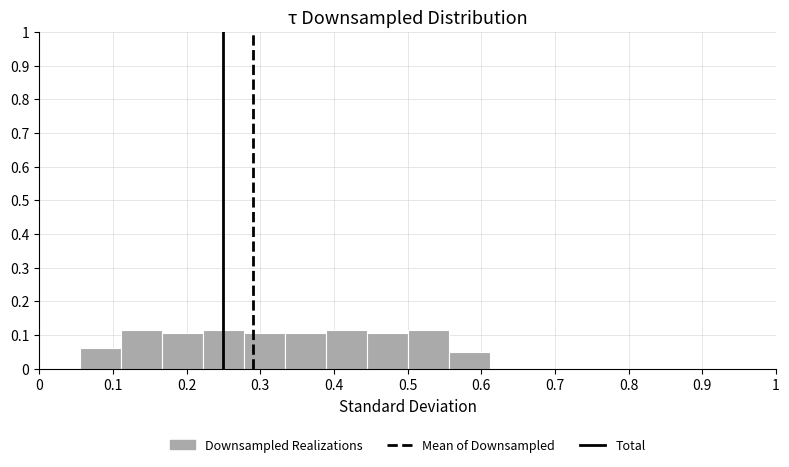

Reading left to right, list every bar in this chart as the range it spans on the x-axis followed by its height. Neither the bar edges nor the heights are printed on the chart, so give them approximately, as read against the axes.

0.00 to 0.06: 0
0.06 to 0.11: 0.06
0.11 to 0.17: 0.11
0.17 to 0.22: 0.11
0.22 to 0.28: 0.11
0.28 to 0.33: 0.11
0.33 to 0.39: 0.11
0.39 to 0.44: 0.11
0.44 to 0.50: 0.11
0.50 to 0.56: 0.11
0.56 to 0.61: 0.05
0.61 to 0.67: 0
0.67 to 0.72: 0
0.72 to 0.78: 0
0.78 to 0.83: 0
0.83 to 0.89: 0
0.89 to 0.94: 0
0.94 to 1.00: 0